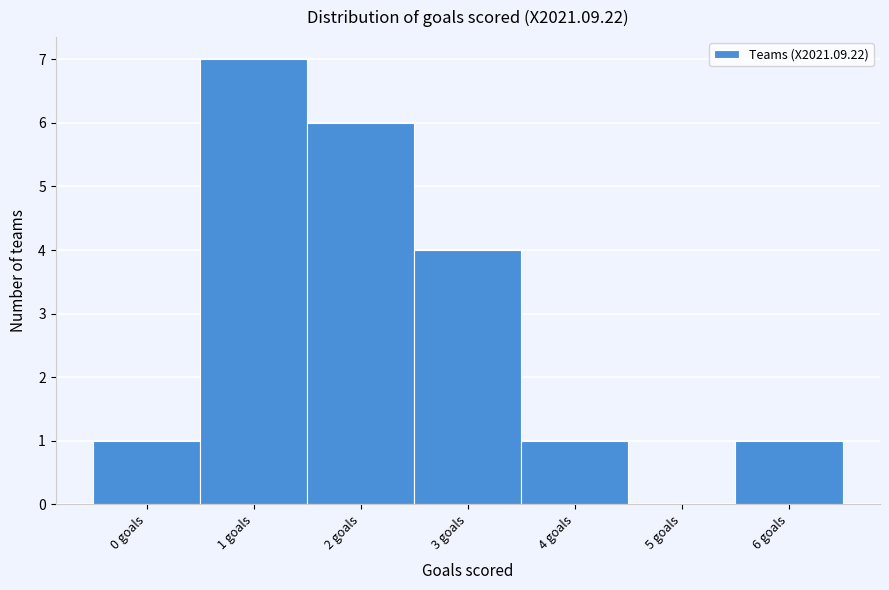

Reading left to right, list every bar in this chart as the range it spans on the x-axis followed by its height. The values are not printed on the chart, so give them approximately, as read against the axis.

-0.5 to 0.5: 1
0.5 to 1.5: 7
1.5 to 2.5: 6
2.5 to 3.5: 4
3.5 to 4.5: 1
4.5 to 5.5: 0
5.5 to 6.5: 1